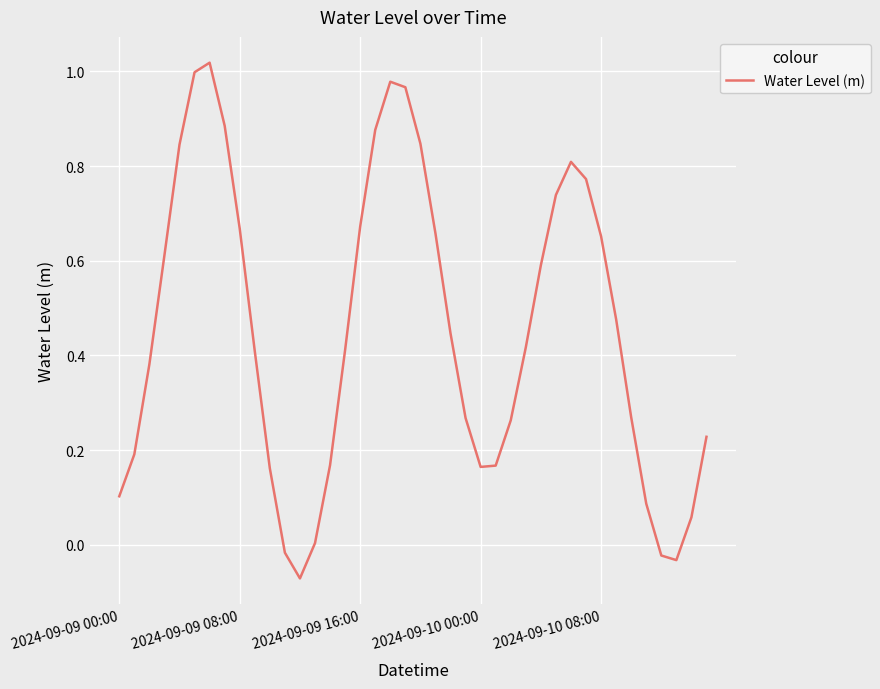

Count the number of data series in this chart.

1